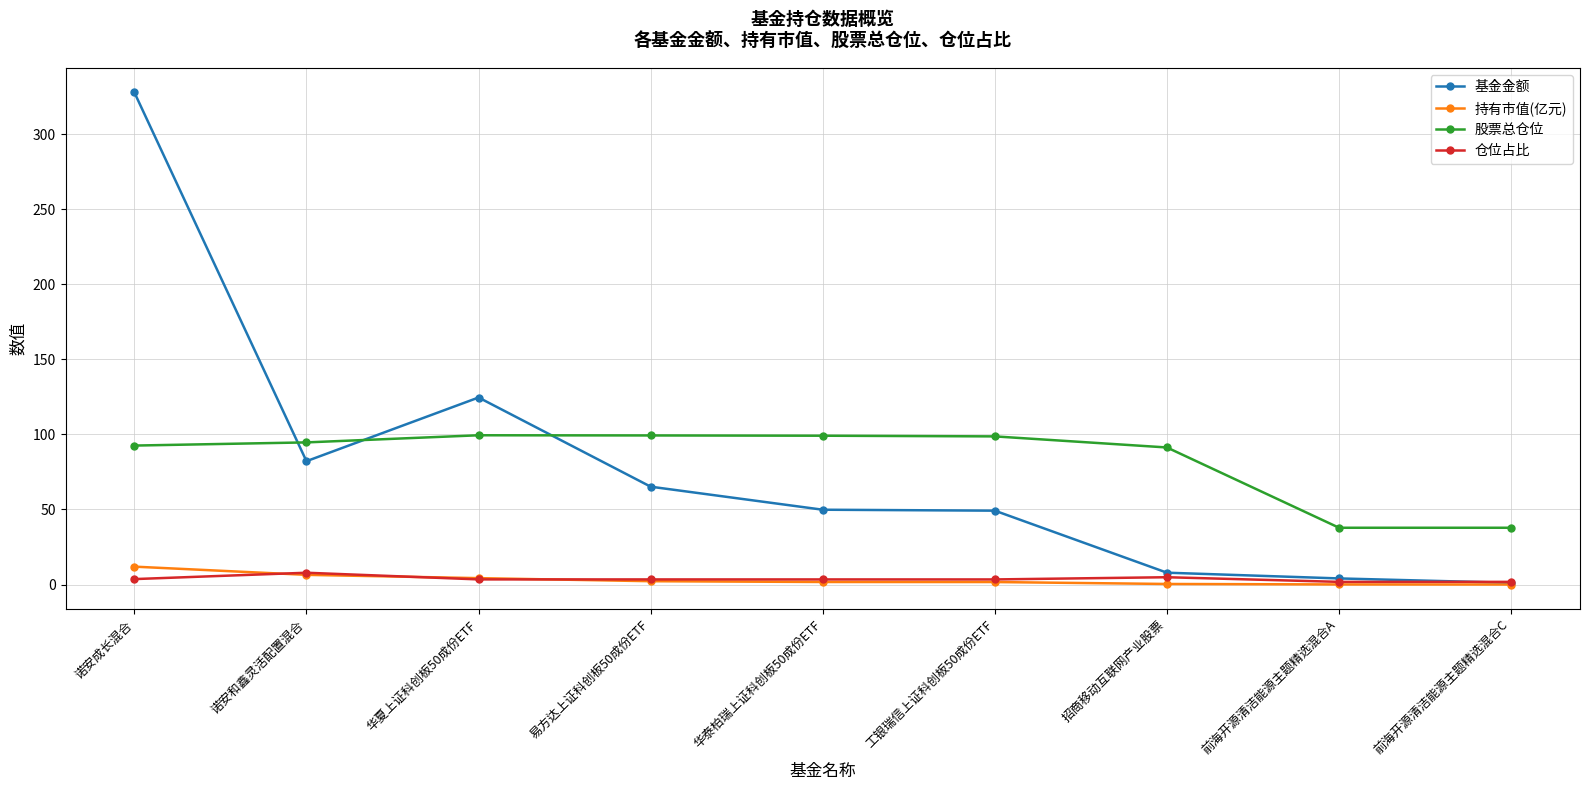

What is the approximate value of 持有市值(亿元) at 诺安和鑫灵活配置混合?

6.5